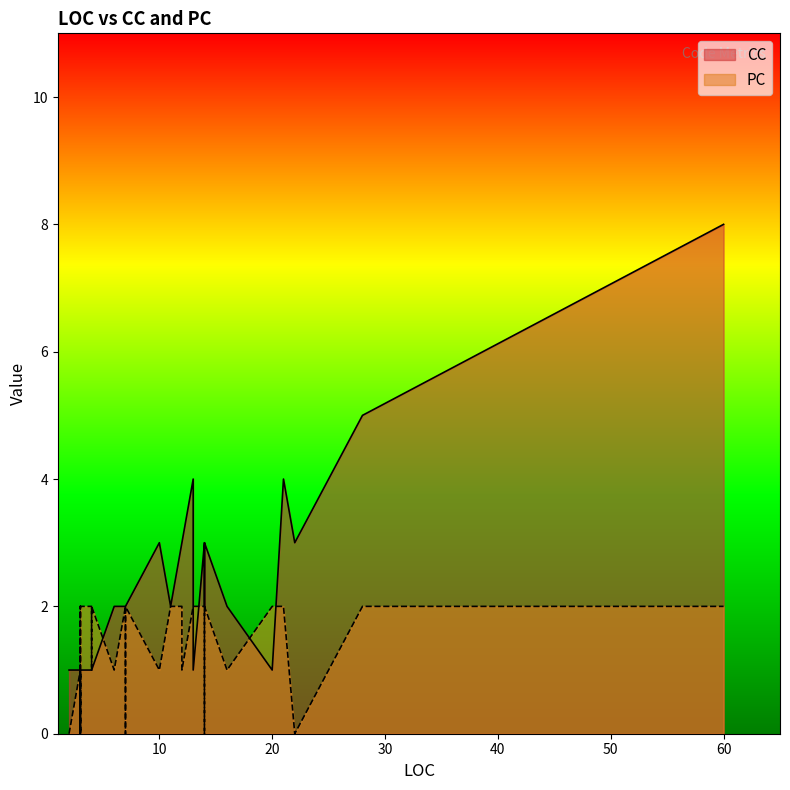

How many values in the PC series exceed 1?

19